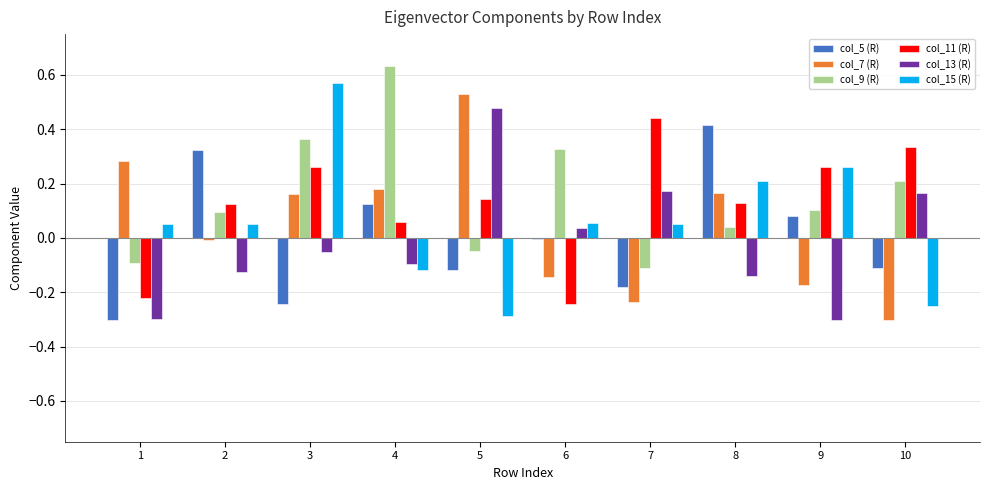

Is the value of col_15 (R) at 3 greater than the value of col_13 (R) at 7?

Yes